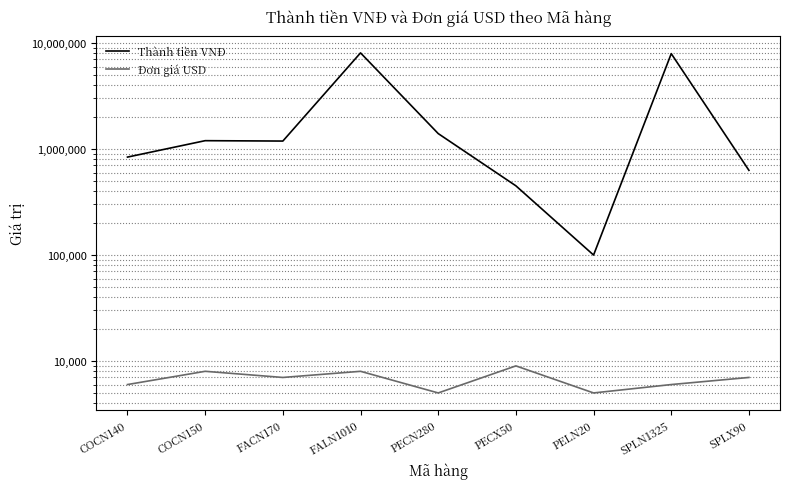

Where is Đơn giá USD nearest to the value 7000?

FACN170